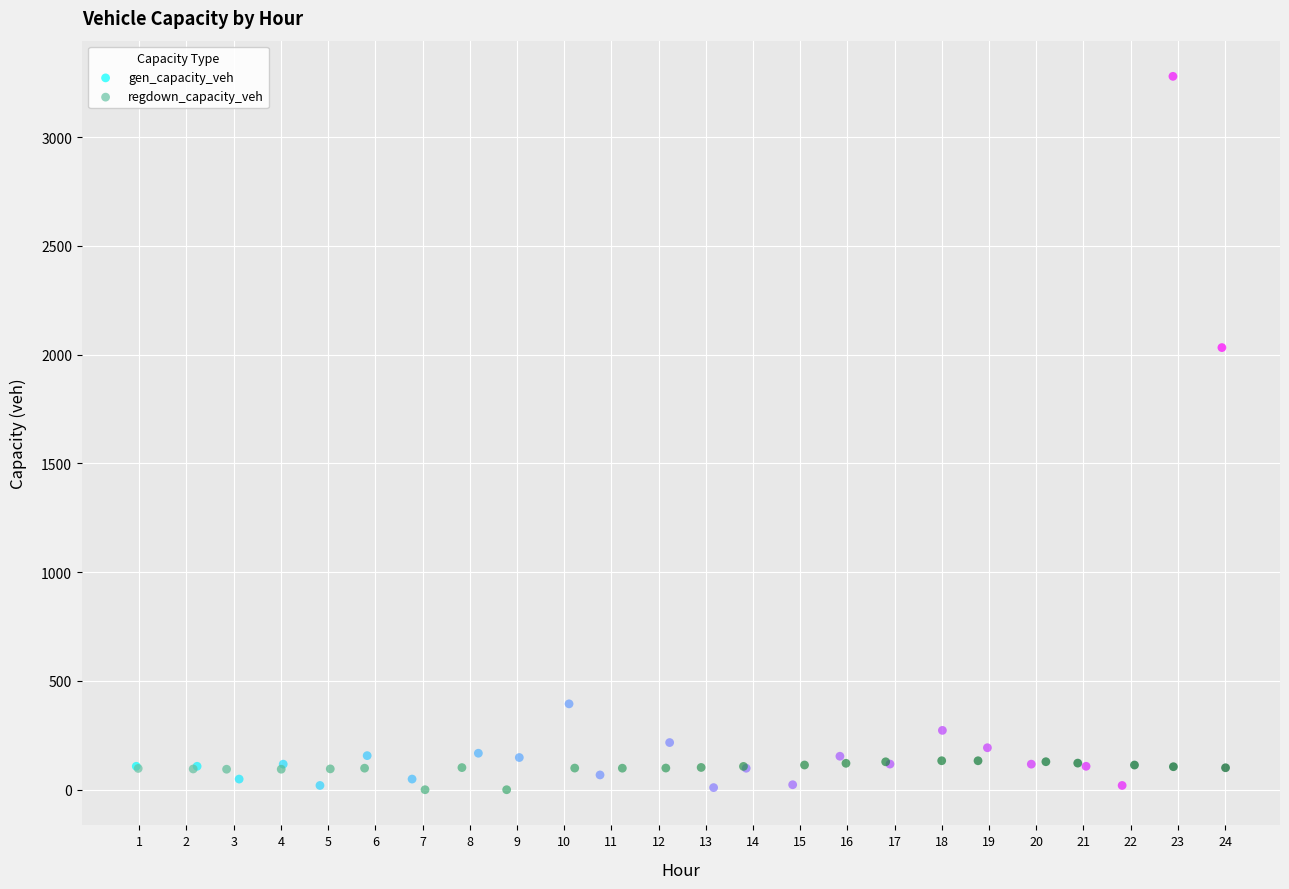

Which series contains the highest Y value?

gen_capacity_veh